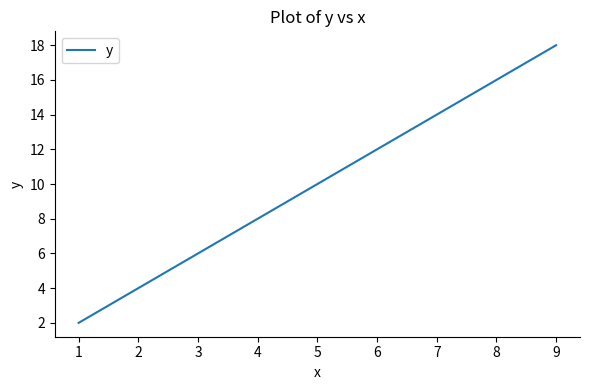

Reading left to right, what are all the values shown in this chart?

2	4	6	8	10	12	14	16	18